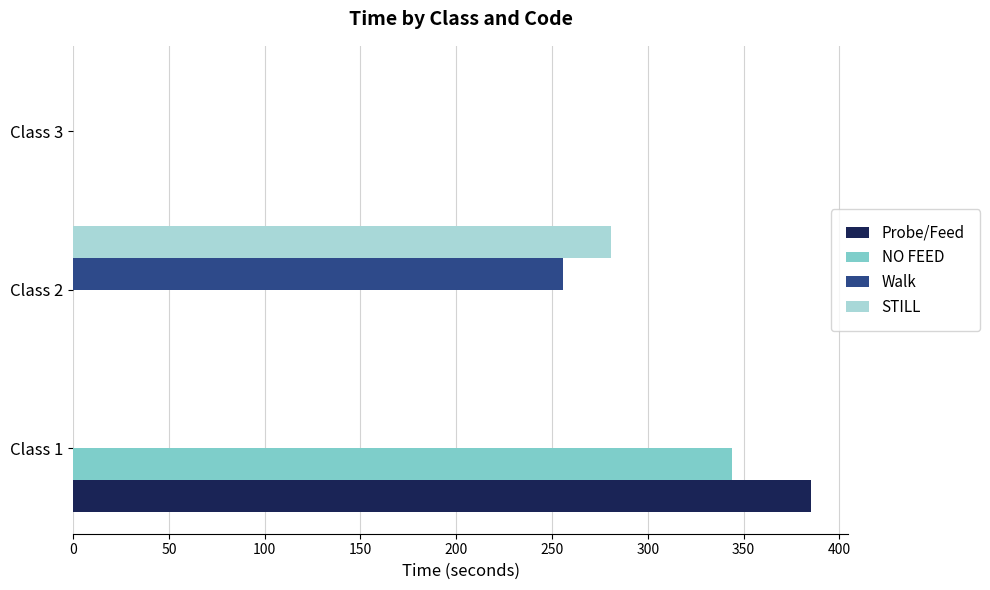

Which series changed the most between Class 1 and Class 3?

Probe/Feed